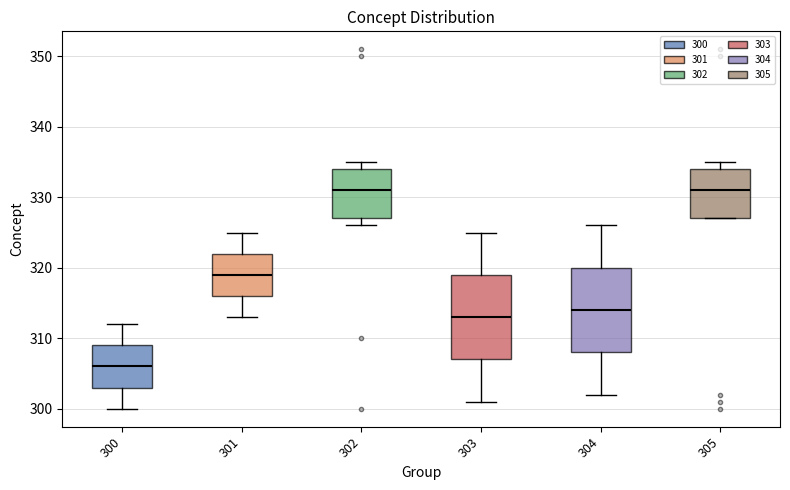

Reading left to right, read every box against the y-axis: the position of its median line, the range the box covers, and the ends of its whiskers. The values are not printed on the chart, so give them approximately, as read against the axis.

300: median 306, box 303 to 309, whiskers 300 to 312
301: median 319, box 316 to 322, whiskers 313 to 325
302: median 331, box 327 to 334, whiskers 326 to 335
303: median 313, box 307 to 319, whiskers 301 to 325
304: median 314, box 308 to 320, whiskers 302 to 326
305: median 331, box 327 to 334, whiskers 327 to 335